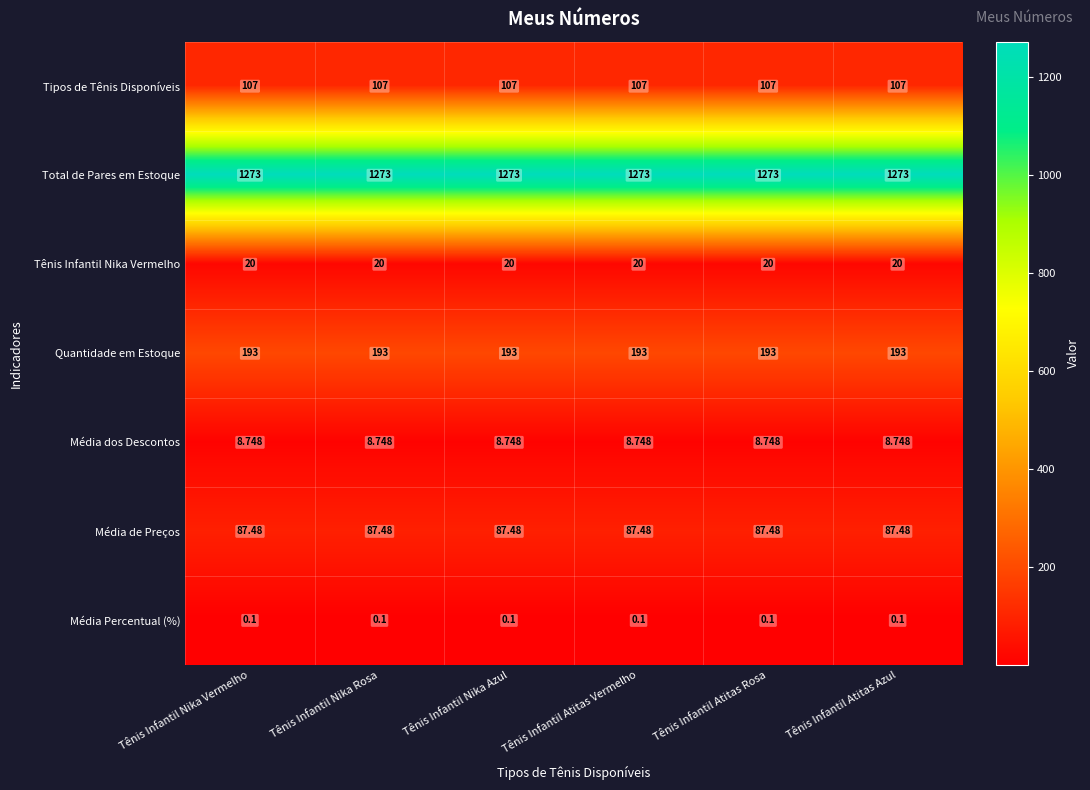

Rank the series at Tênis Infantil Nika Vermelho from lowest to highest value.

Média Percentual (%), Média dos Descontos, Tênis Infantil Nika Vermelho, Média de Preços, Tipos de Tênis Disponíveis, Quantidade em Estoque, Total de Pares em Estoque